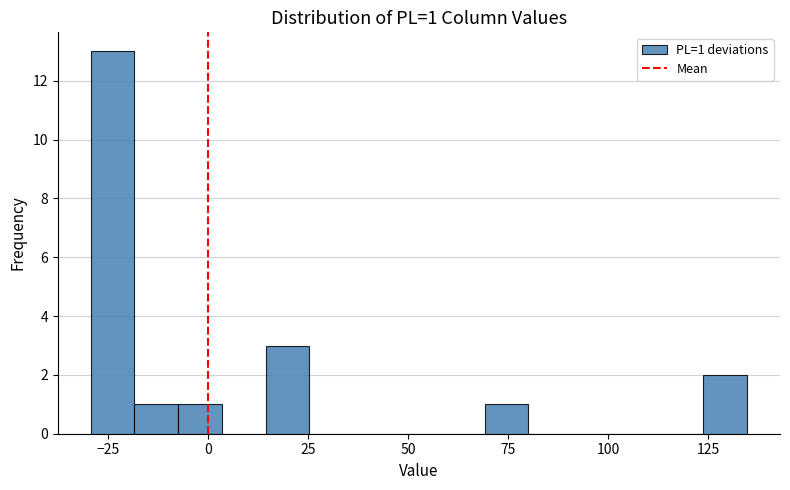

Read against the x-axis, roughly where is the centre of the tallest bar?

-25